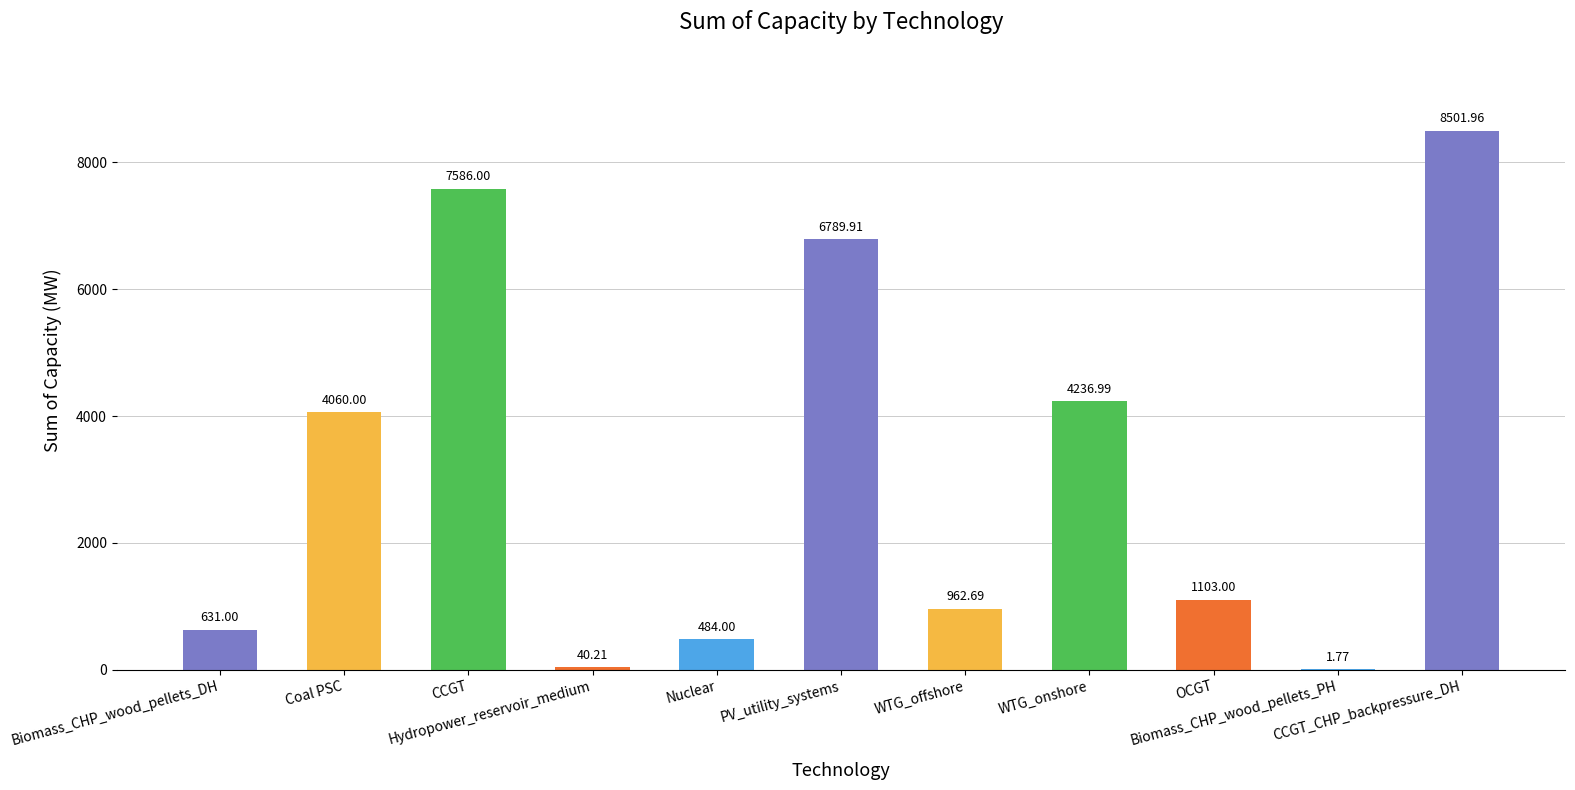

How many data points does each series have?

11